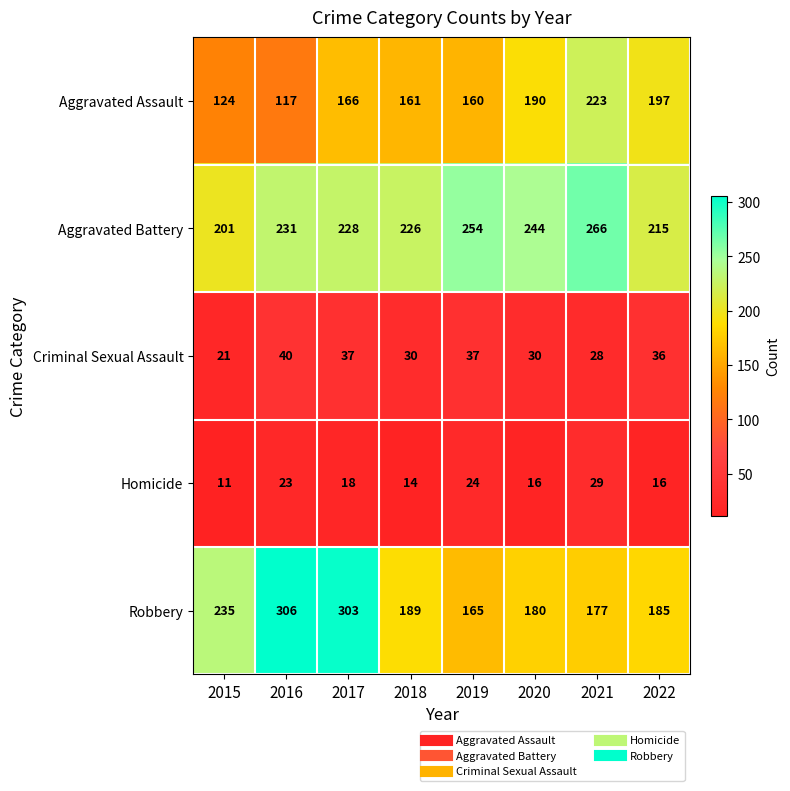

The value of Aggravated Battery at 2020 is 62. True or false?

False